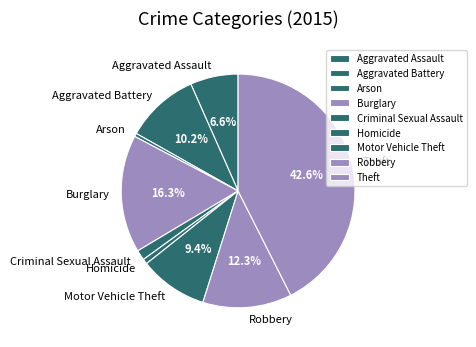

Which category has the biggest portion of the pie?

Theft